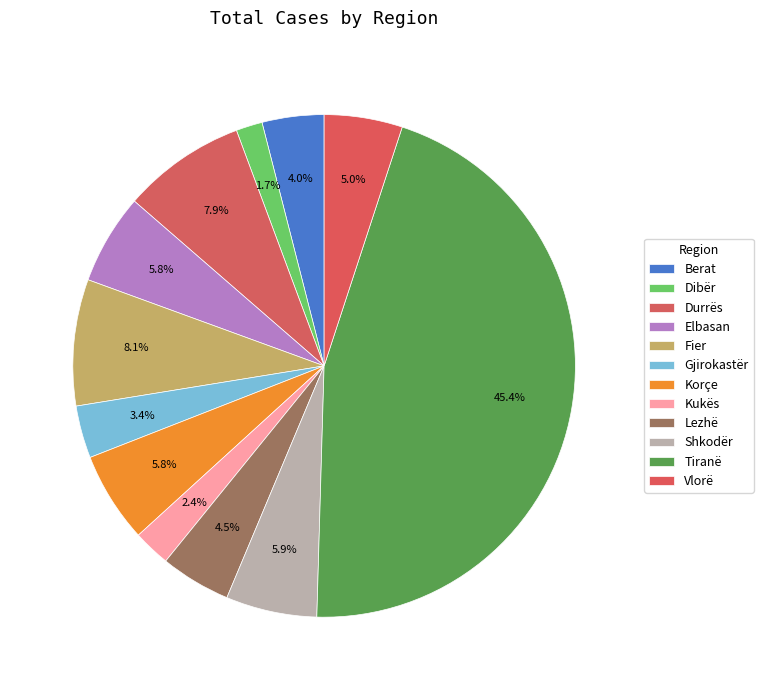

To the nearest percent, what is the average slice percentage?

8%